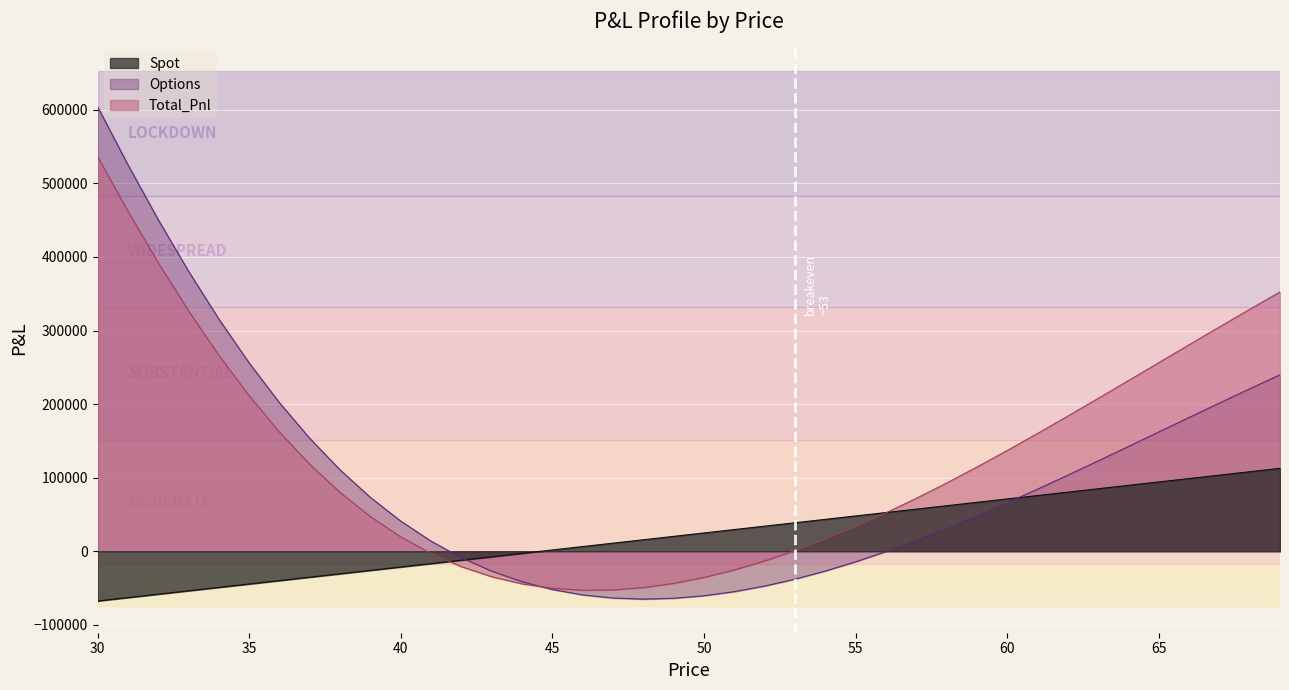

What is the greatest value displayed?

604350.5